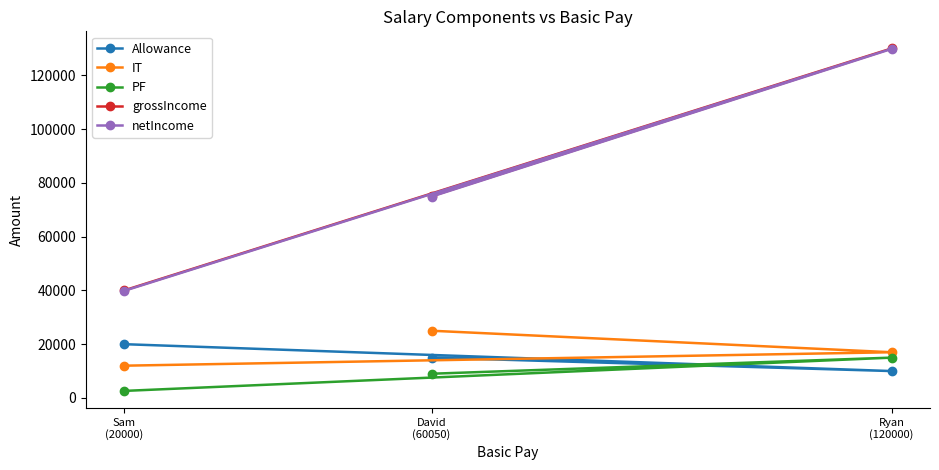

How many categories are shown in the chart?

3